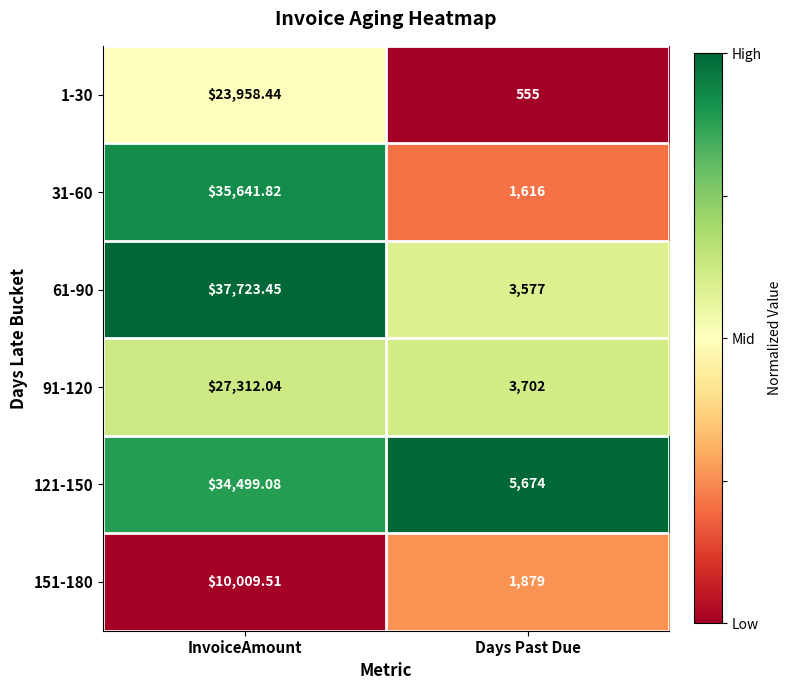

Count the number of data series in this chart.

6